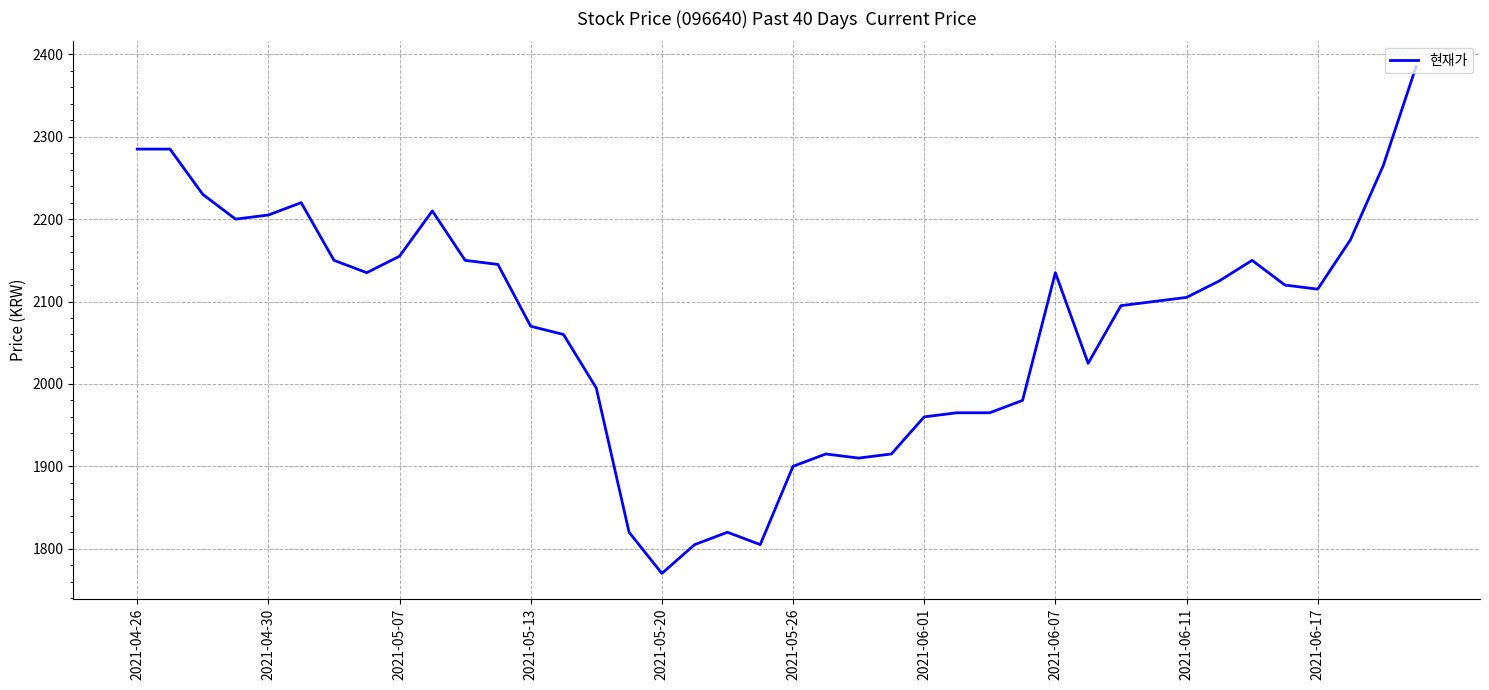

Does the chart display data point markers on the line(s)?

No